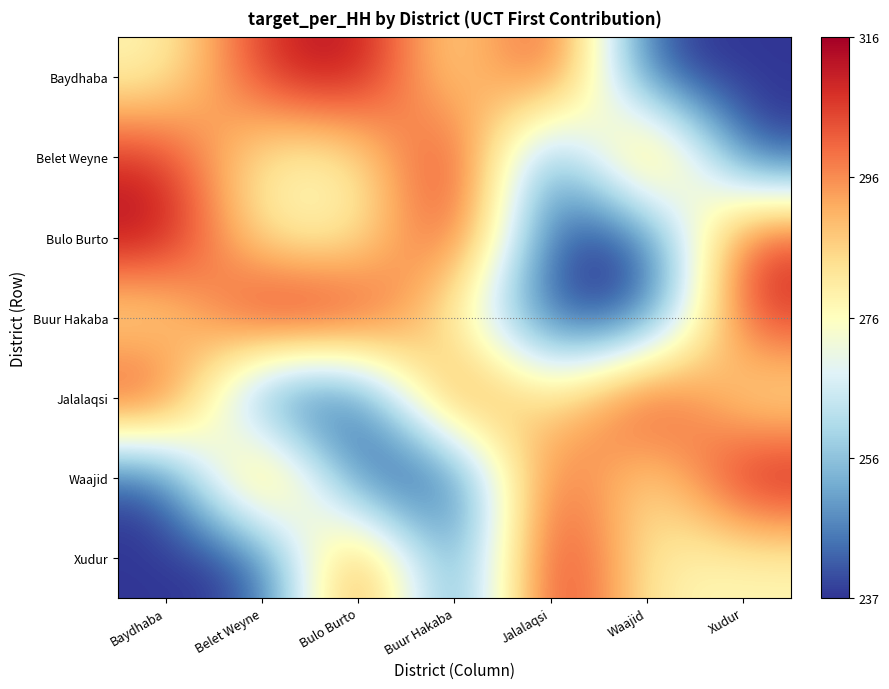

At how many categories does at least one series exceed 301?

7